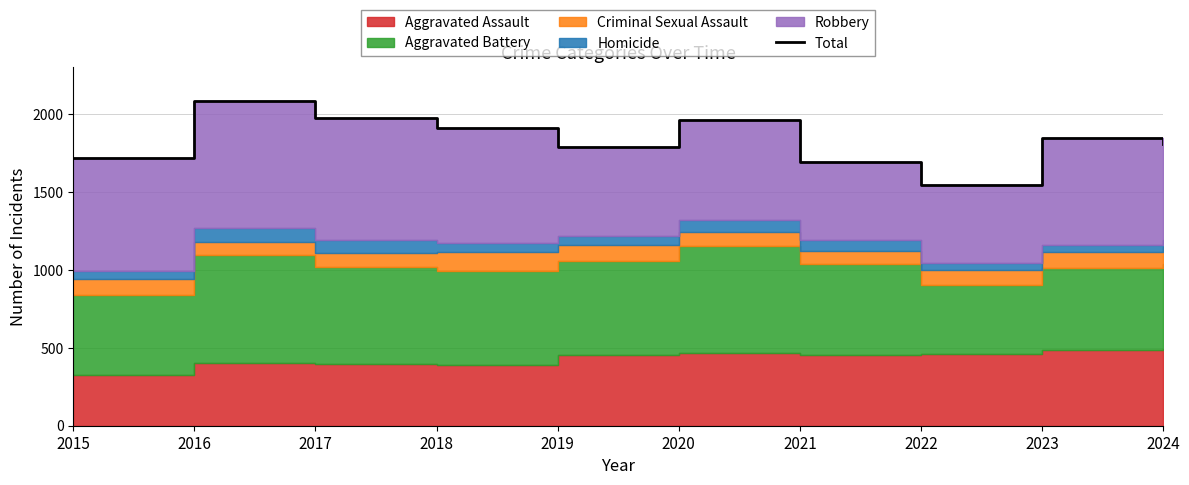

Reading left to right, transcribe all the data shown in this chart.

2015=1719	2016=2086	2017=1972	2018=1912	2019=1792	2020=1959	2021=1695	2022=1542	2023=1848	2024=1805